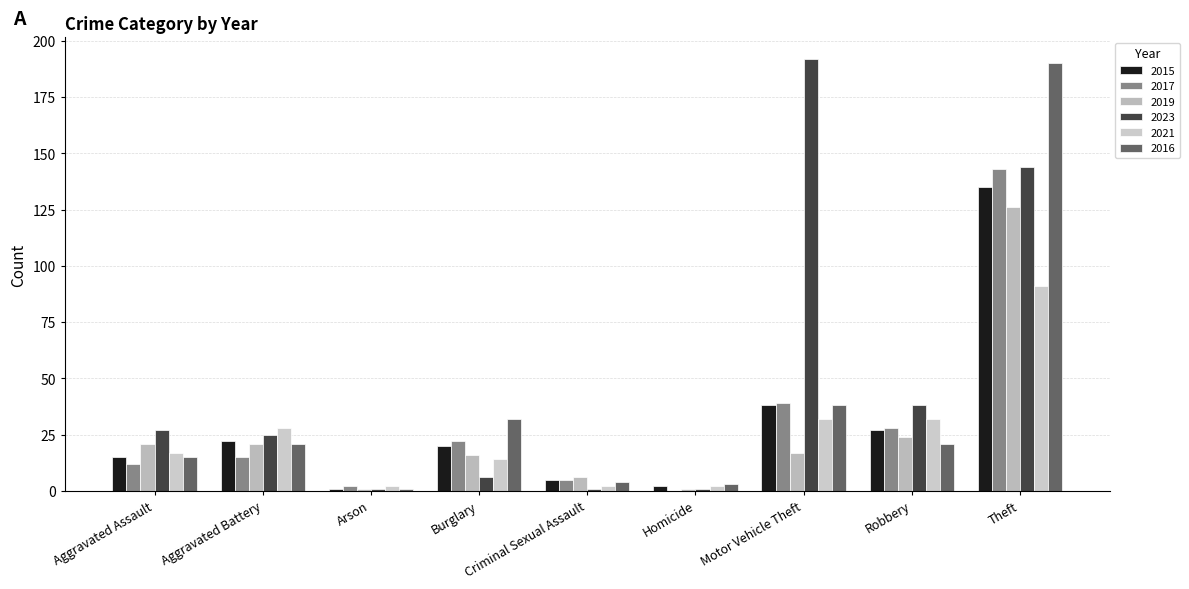

At how many categories does at least one series exceed 98?

2